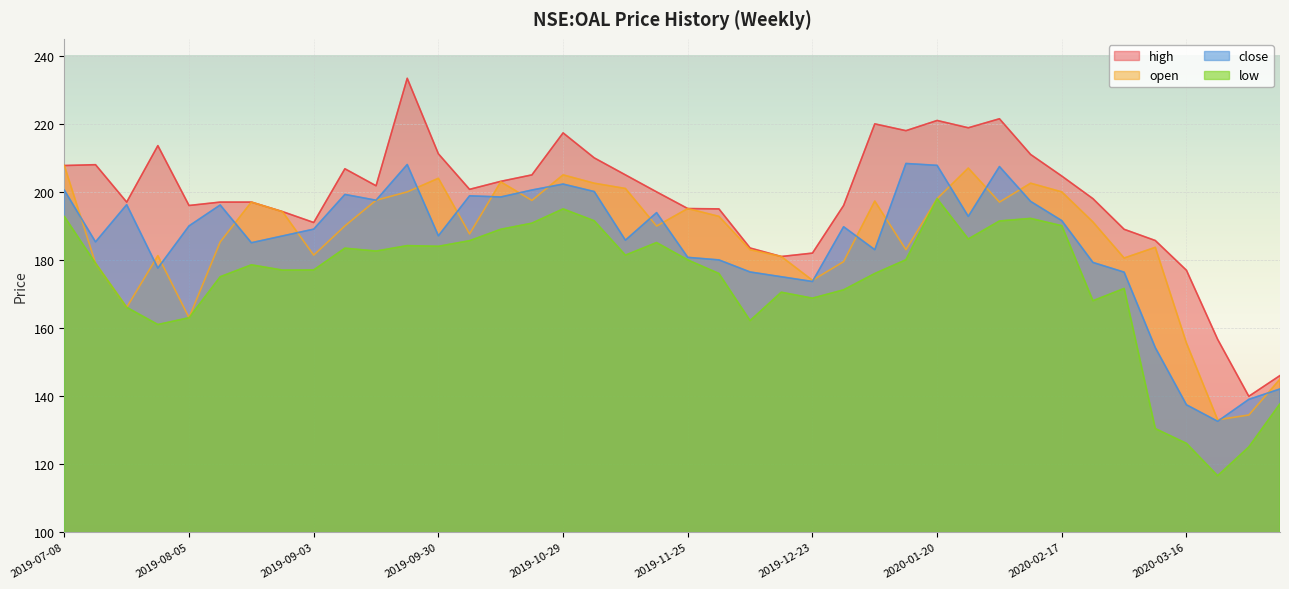

At 2020-03-09, list the series in order from smallest to largest.

low, close, open, high